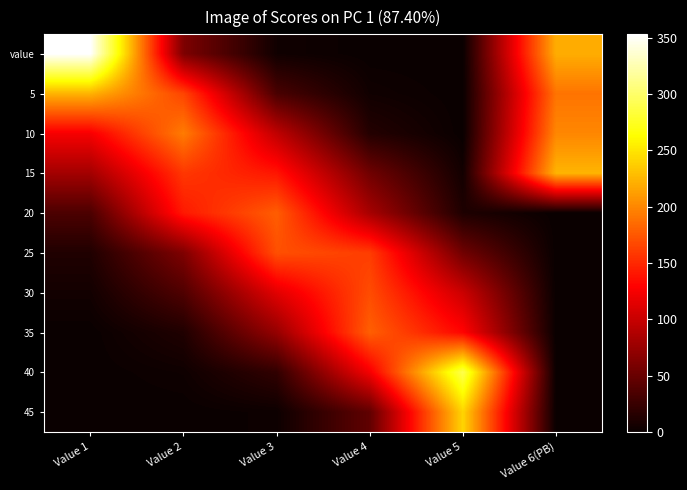

At how many categories does at least one series exceed 300?

1